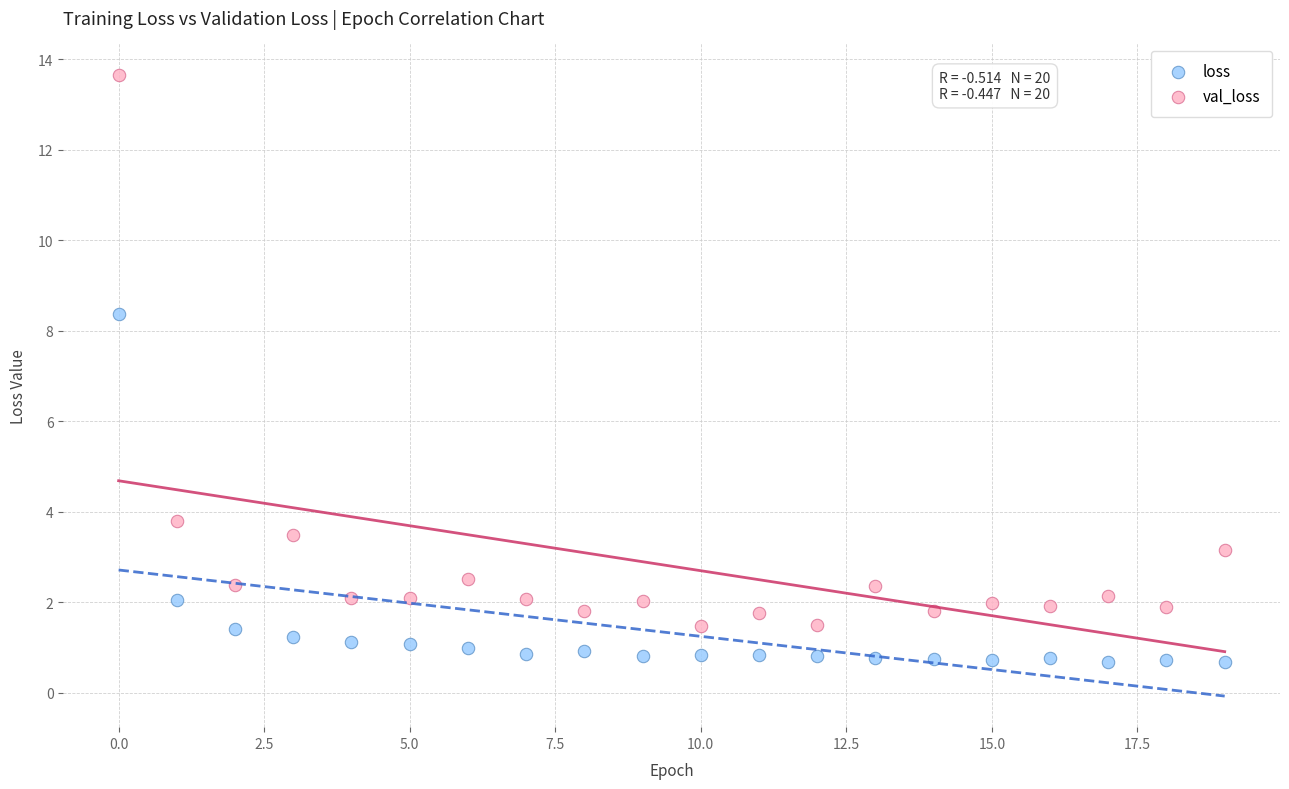

What are all the series names shown in the legend?

loss, val_loss